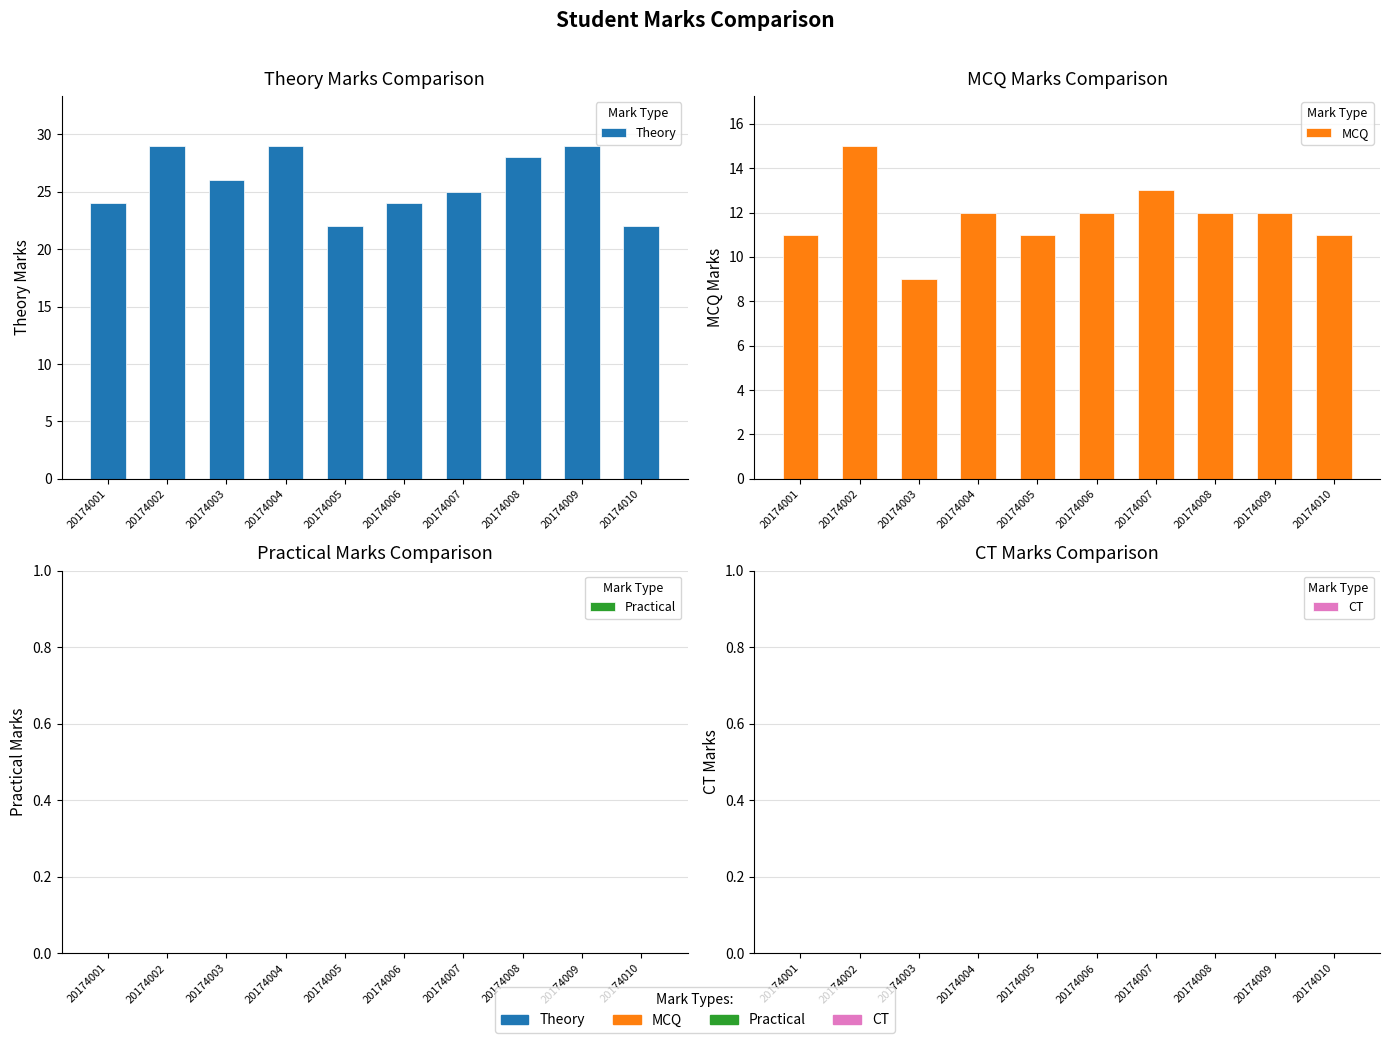

What is the difference between the highest and lowest values at 20174002?

29